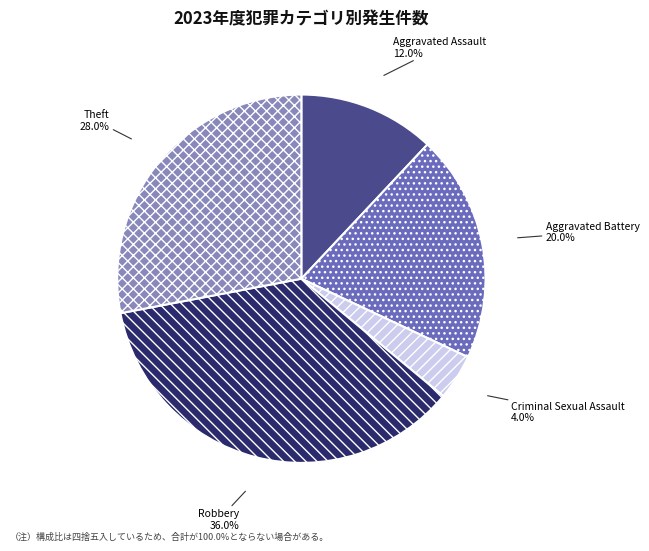

Which has a higher value, Criminal Sexual Assault or Aggravated Battery?

Aggravated Battery